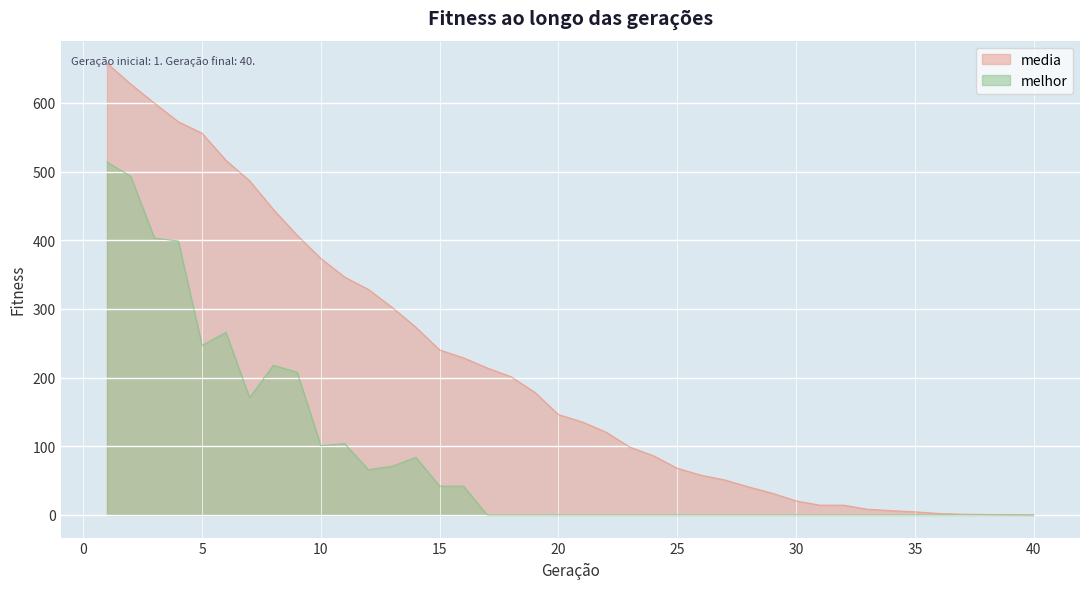

How many lines are shown in the chart?

2